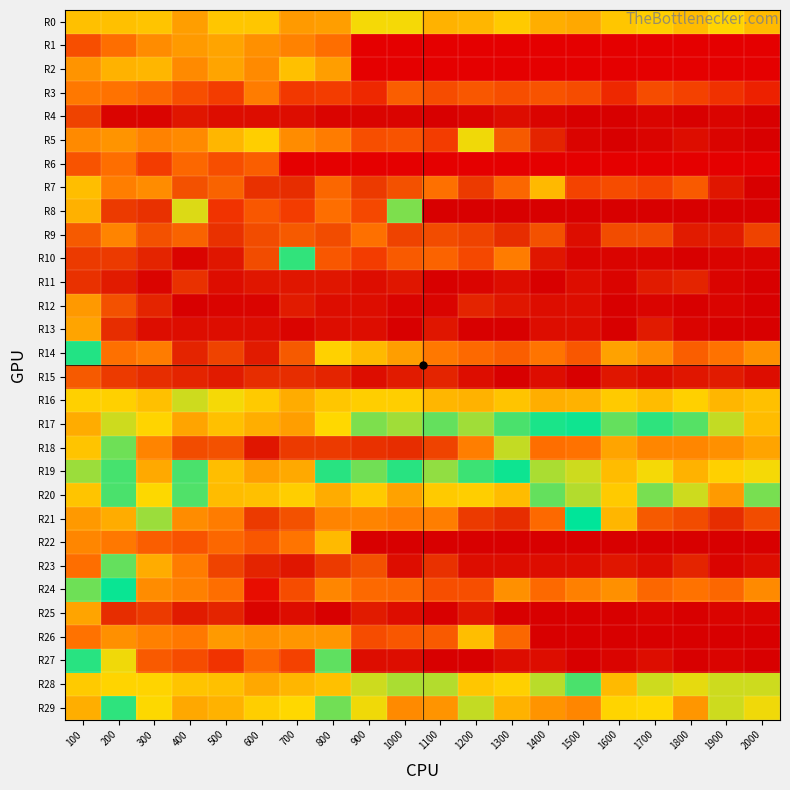

What is the spread (max minus min) of values at 500?

135